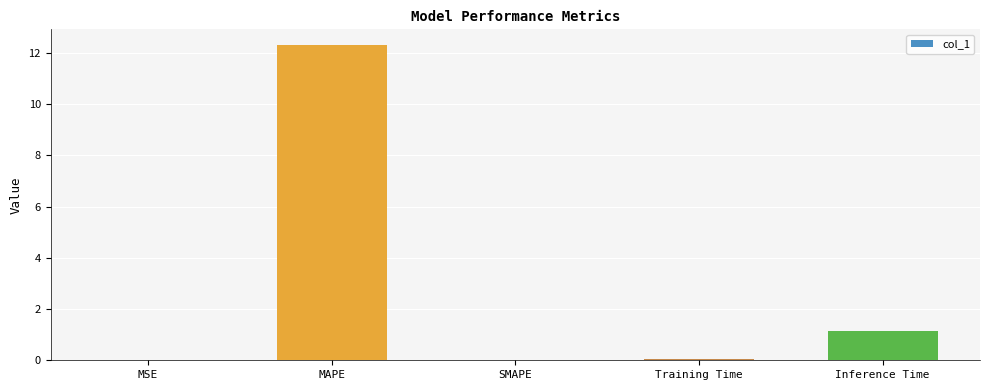

What is the sum of all values?

13.5